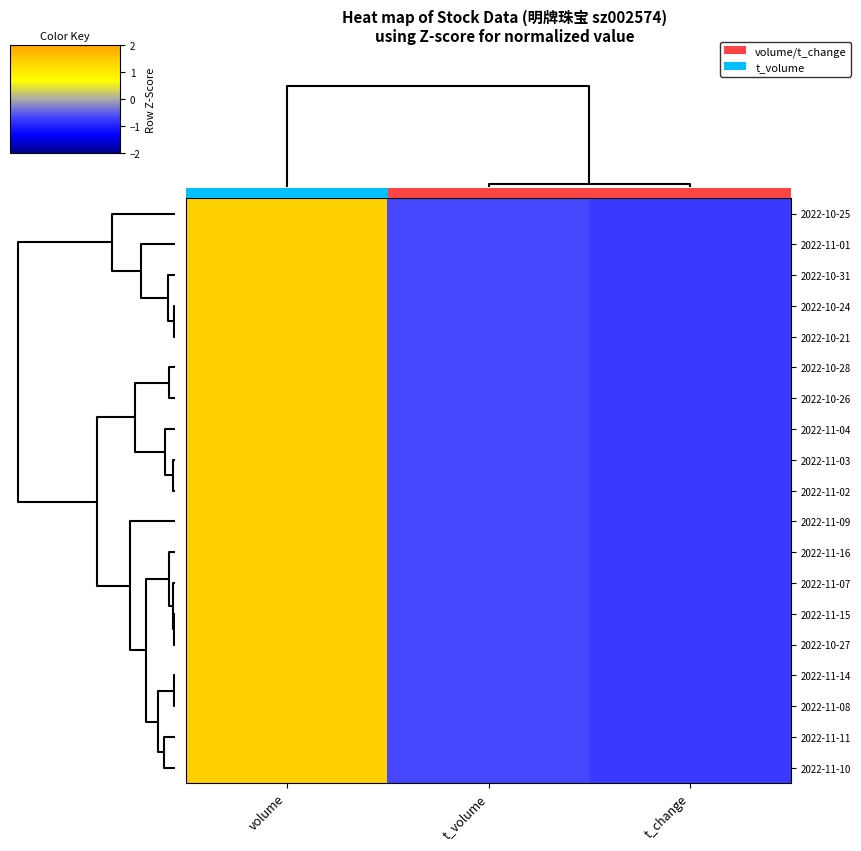

At which category does the chart reach its minimum across all series?

t_change